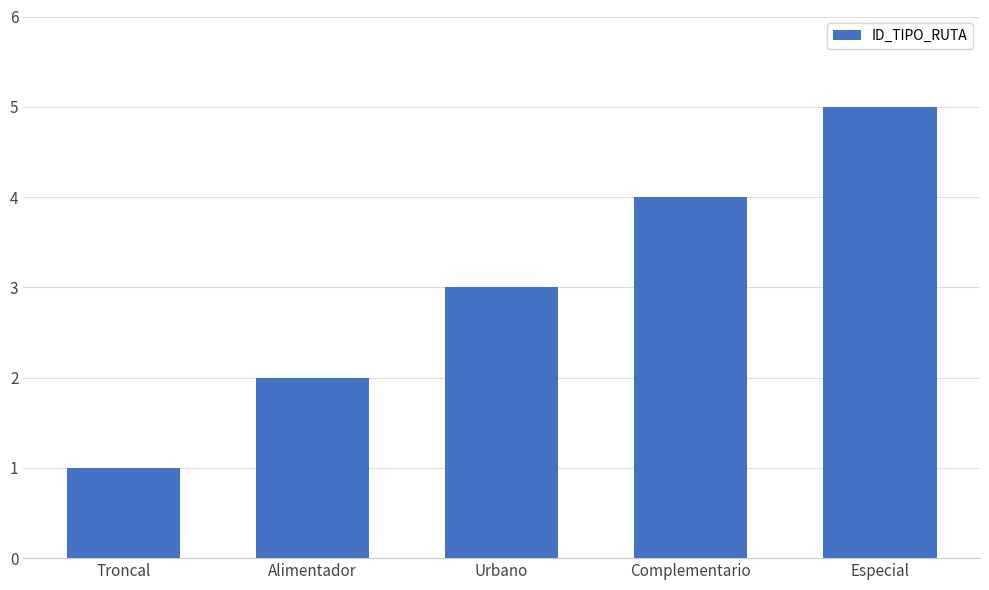

What is the label of the 4th bar from the right?

Alimentador